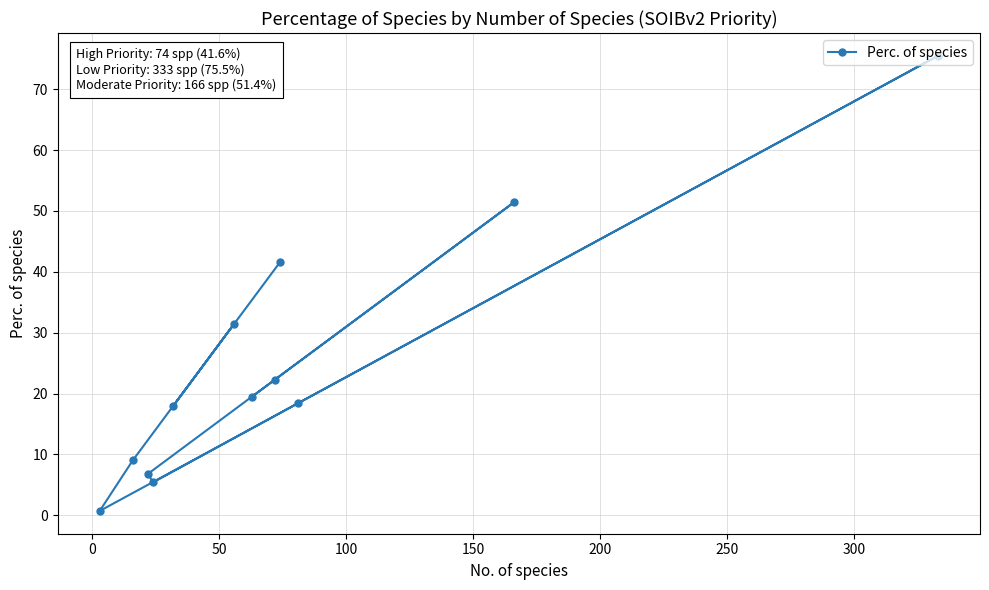

What is the maximum value shown in the chart?

75.5